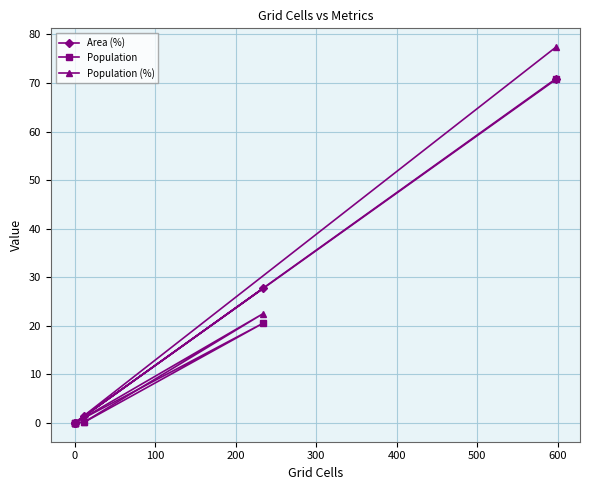

The value of Area (%) at 0 is 0.0. True or false?

True